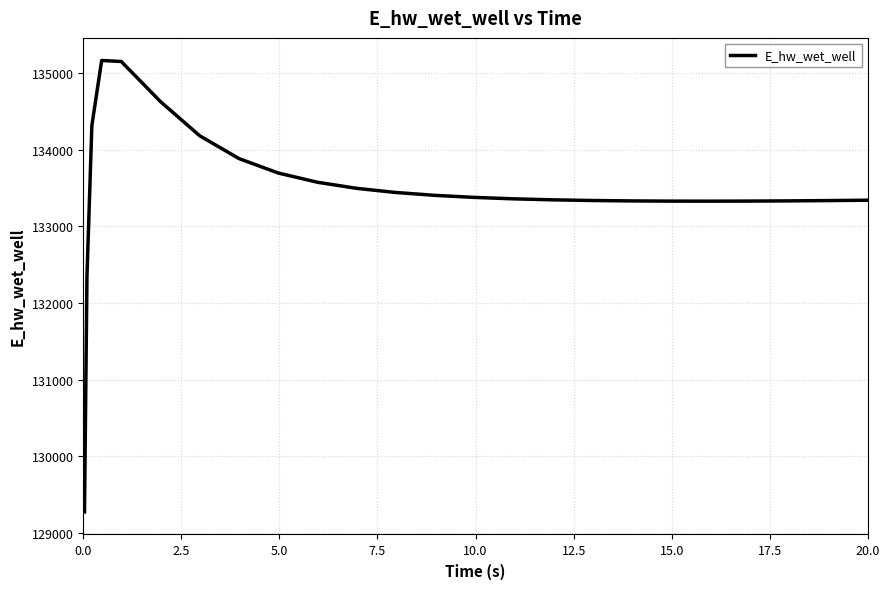

Does the chart display data point markers on the line(s)?

No